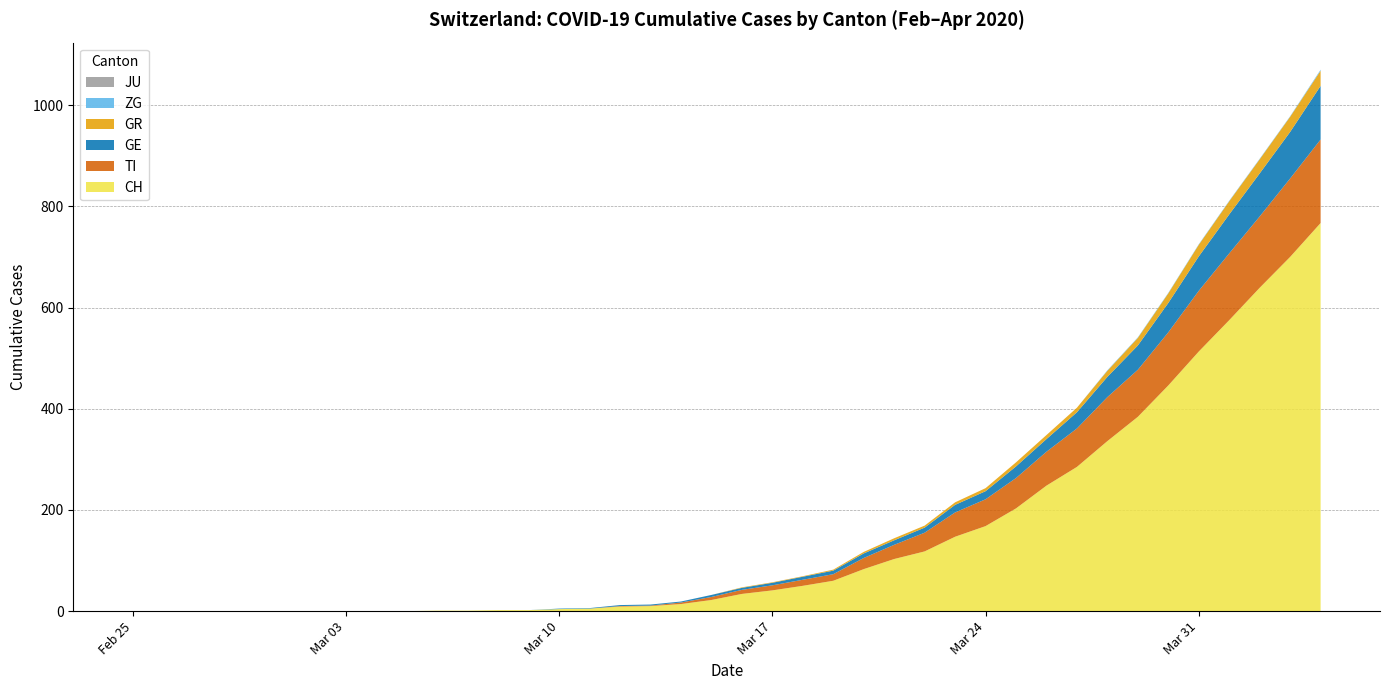

Reading right to left, transcribe all the data shown in this chart.

CH: 767	700	639	575	513	446	384	336	285	248	203	168	147	118	103	83	60	50	41	34	22	14	10	9	5	4	2	2	1	1	0	0	0	0	0	0	0	0	0	0
TI: 165	155	141	132	120	105	93	87	76	67	60	53	48	37	28	22	13	12	10	8	6	3	1	1	0	0	0	0	0	0	0	0	0	0	0	0	0	0	0	0
GE: 106	92	85	77	68	58	48	40	32	25	23	16	15	10	9	9	7	6	5	4	4	2	2	2	1	1	0	0	0	0	0	0	0	0	0	0	0	0	0	0
GR: 30	30	28	26	23	19	15	12	9	8	8	6	5	4	4	3	2	1	1	1	0	0	0	0	0	0	0	0	0	0	0	0	0	0	0	0	0	0	0	0
ZG: 2	1	1	1	1	1	1	1	0	0	0	0	0	0	0	0	0	0	0	0	0	0	0	0	0	0	0	0	0	0	0	0	0	0	0	0	0	0	0	0
JU: 0	0	0	0	0	0	0	0	0	0	0	0	0	0	0	0	0	0	0	0	0	0	0	0	0	0	0	0	0	0	0	0	0	0	0	0	0	0	0	0